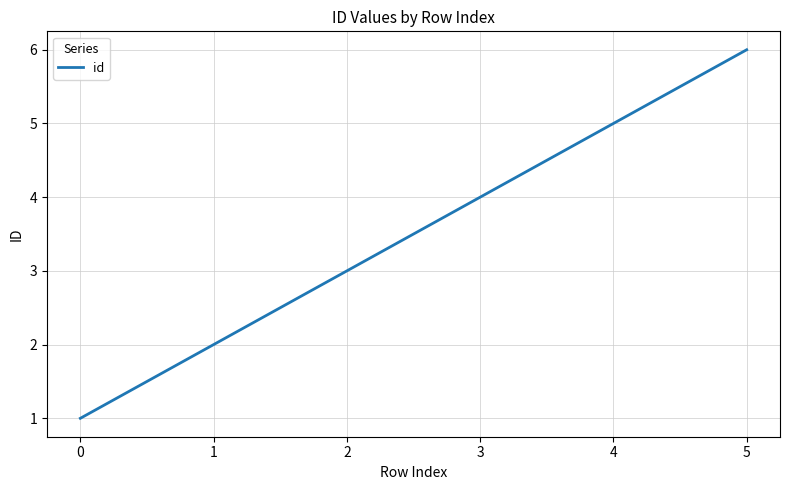

Rank the categories by value from highest to lowest.

5, 4, 3, 2, 1, 0